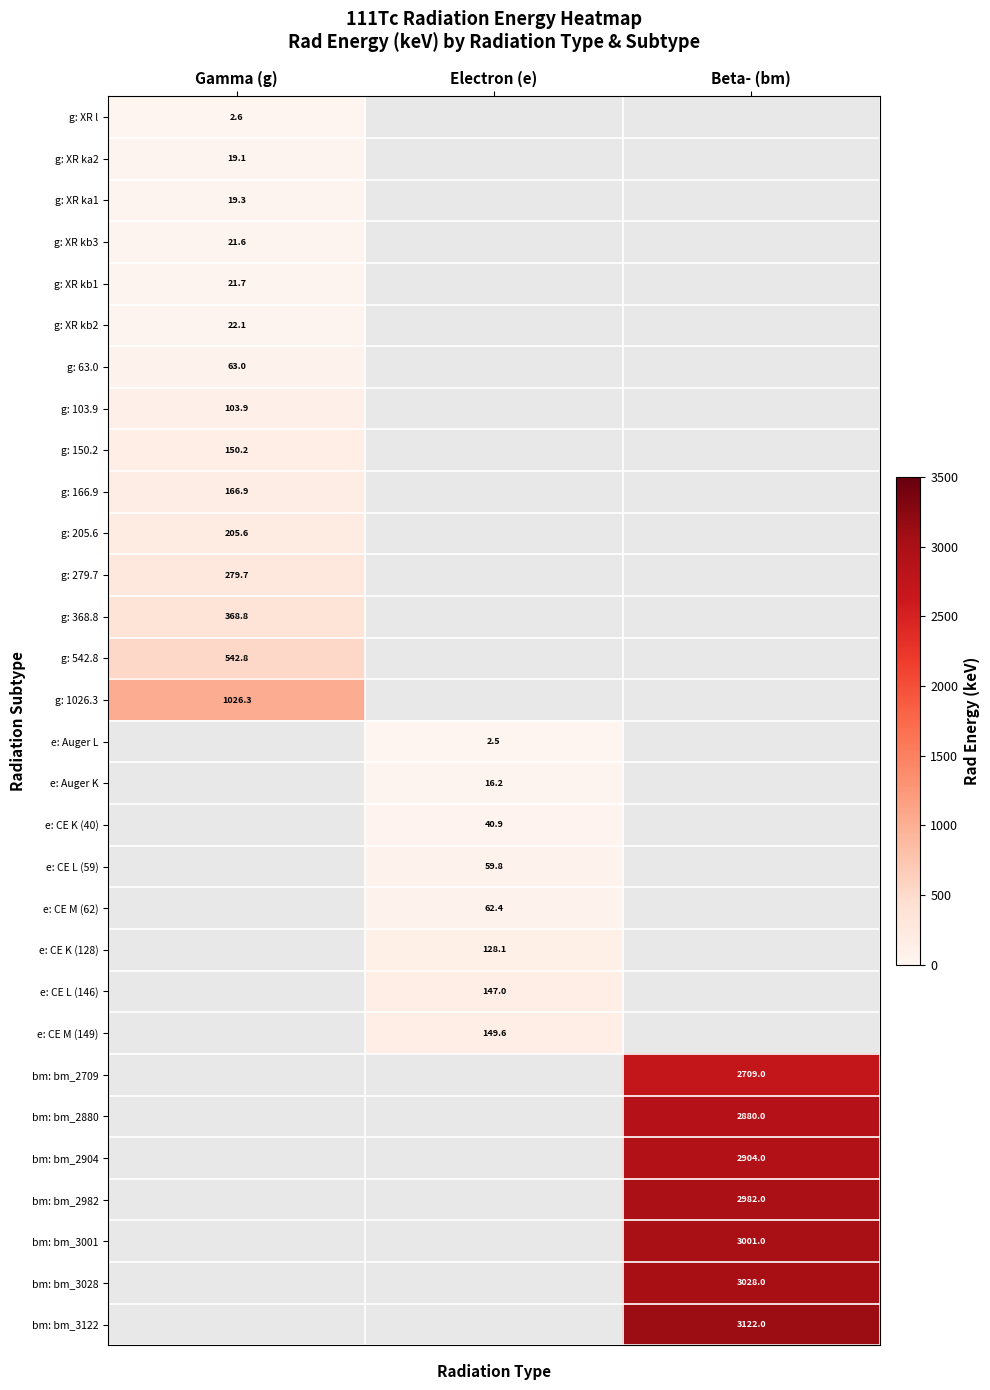

At how many categories does at least one series exceed 824?

2